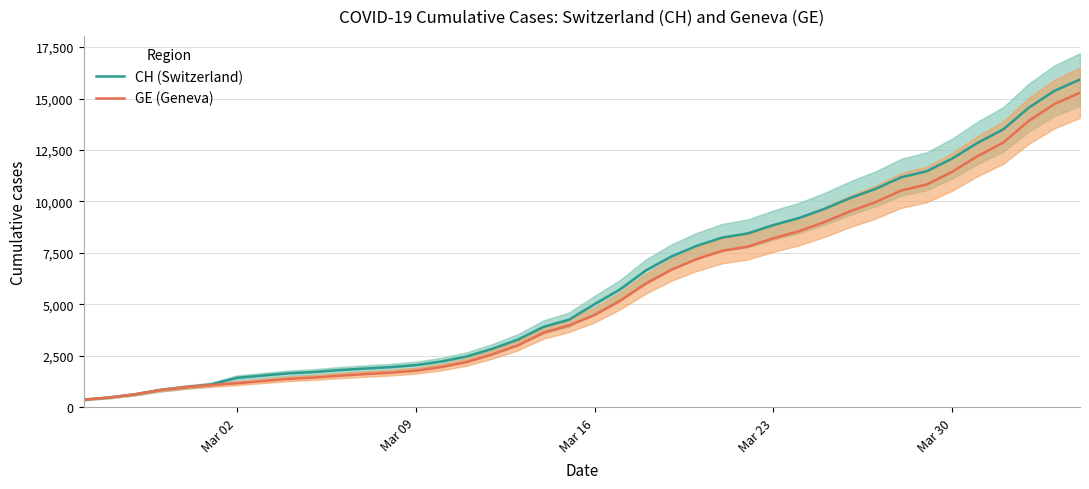

What is the maximum value for CH (Switzerland)?

15926